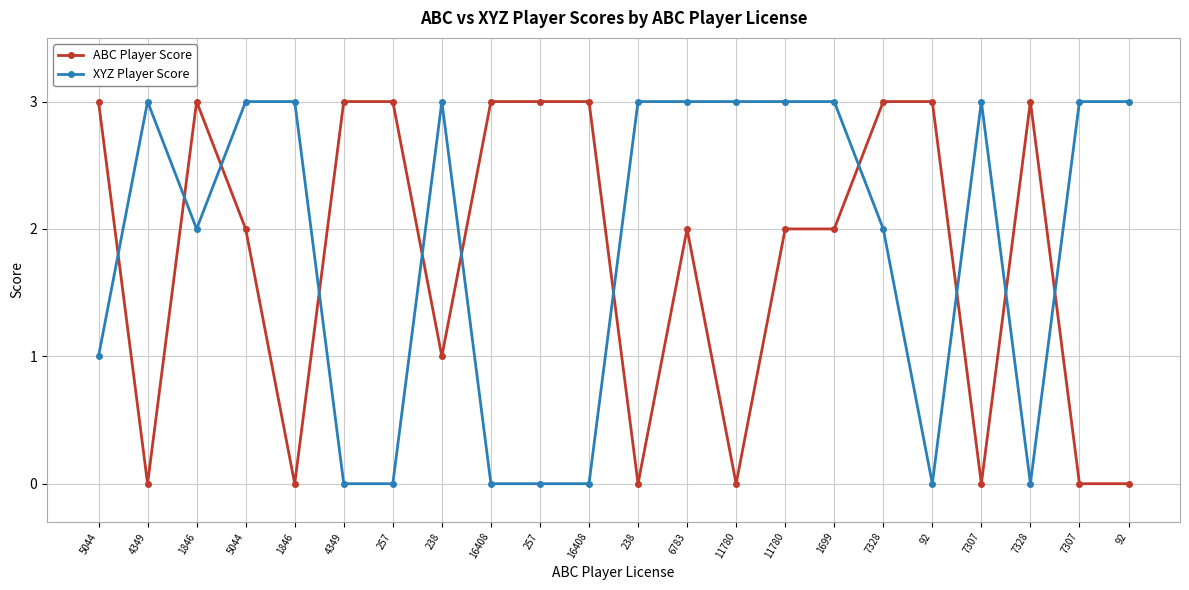

What are all the series names shown in the legend?

ABC Player Score, XYZ Player Score